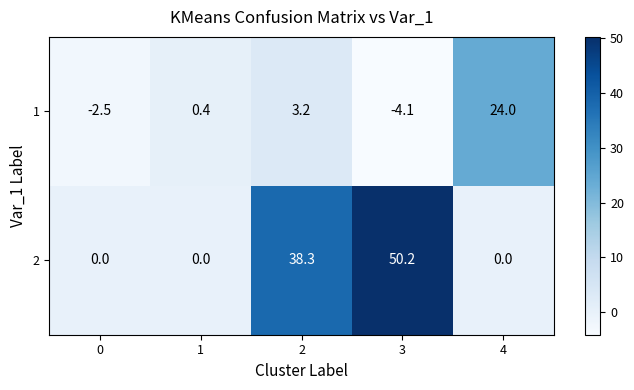

Which label corresponds to the largest value in the chart?

3